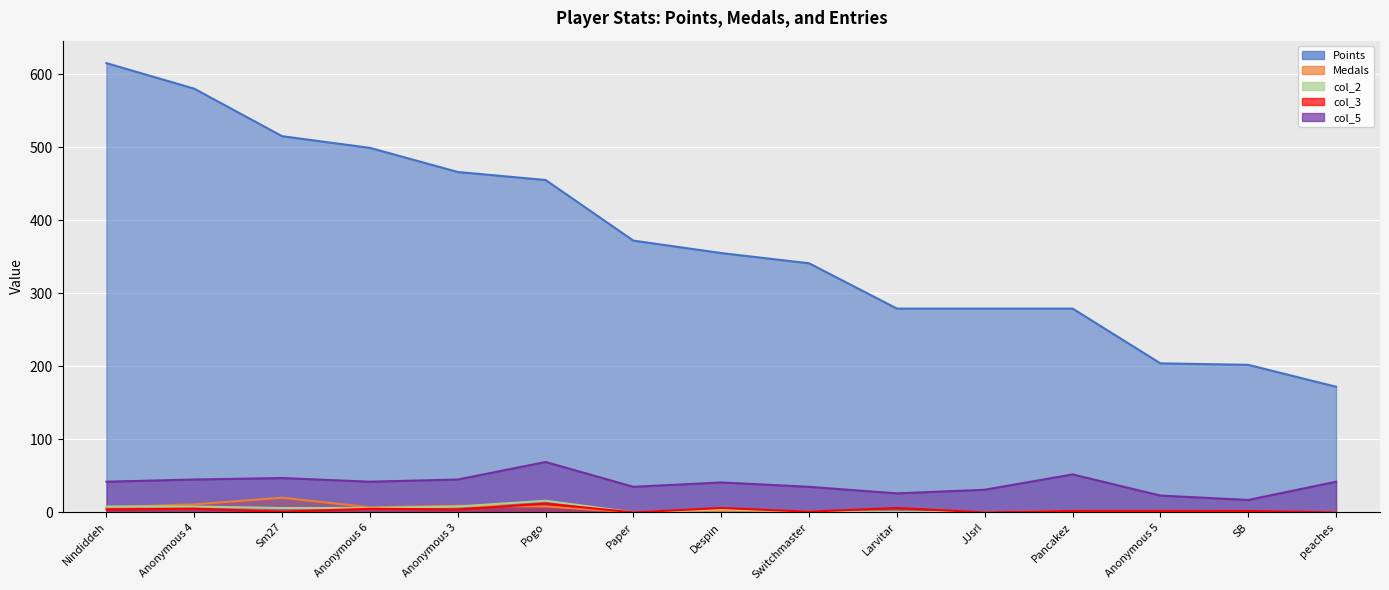

Reading left to right, transcribe all the data shown in this chart.

Points: 615	580	515	499	466	455	372	355	341	279	279	279	204	202	172
Medals: 7	11	20	7	9	8	0	2	0	0	0	0	0	0	0
col_2: 8	8	6	6	8	16	0	4	1	1	0	2	1	0	0
col_3: 4	5	1	5	4	12	0	6	1	6	0	2	2	2	0
col_5: 42	45	47	42	45	69	35	41	35	26	31	52	23	17	42